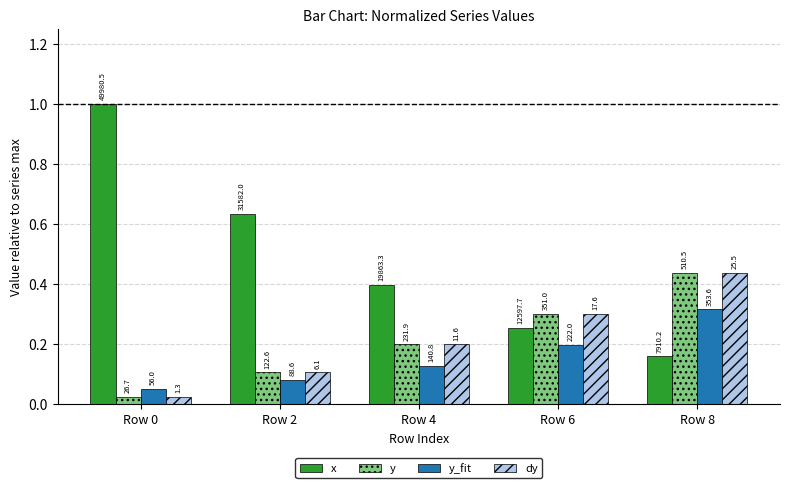

The dy series shows 0.3 at Row 6. True or false?

True